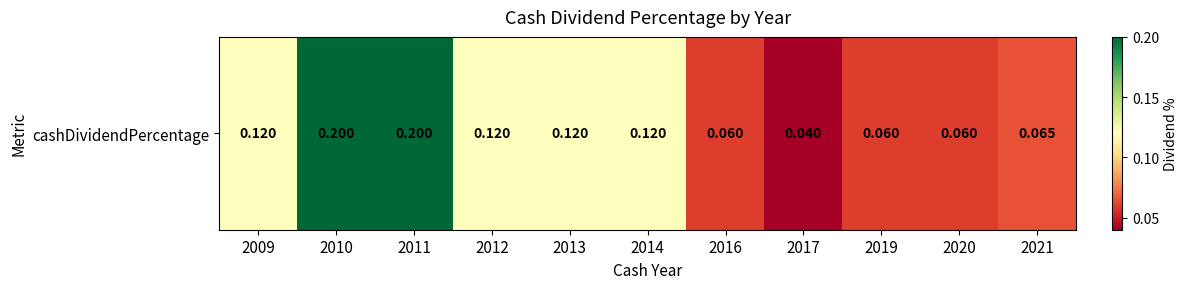

Between 2010 and 2021, which is larger?

2010